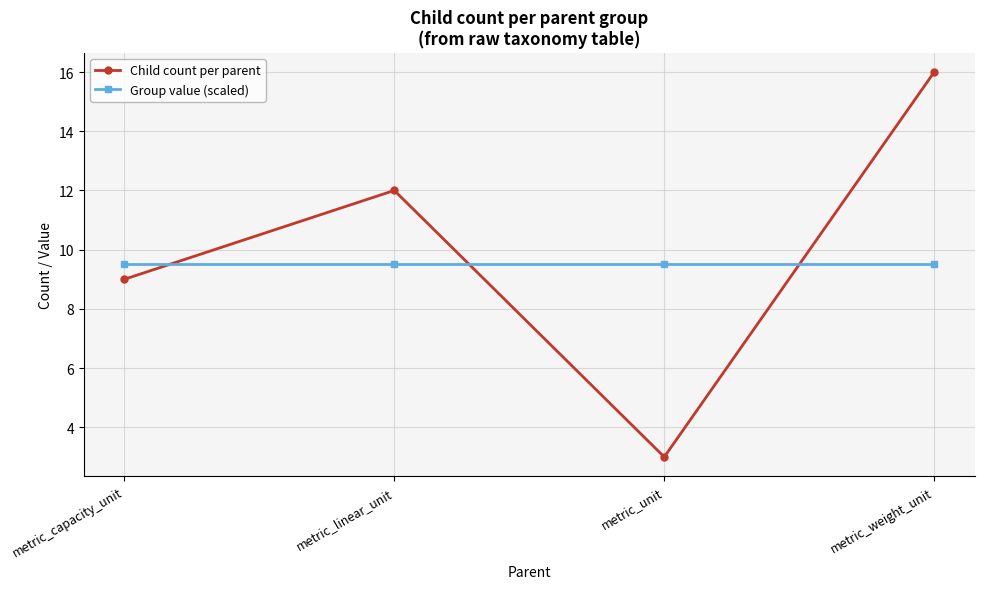

What is the total value across all series at metric_capacity_unit?

18.5